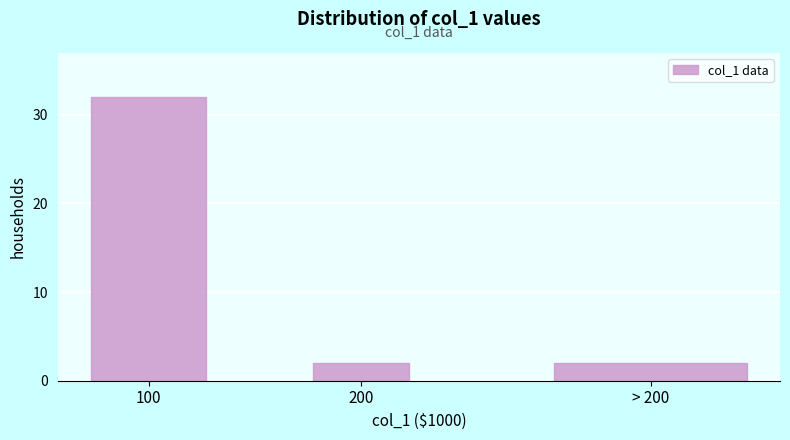

Reading left to right, what are all the values shown in this chart?

32	2	2